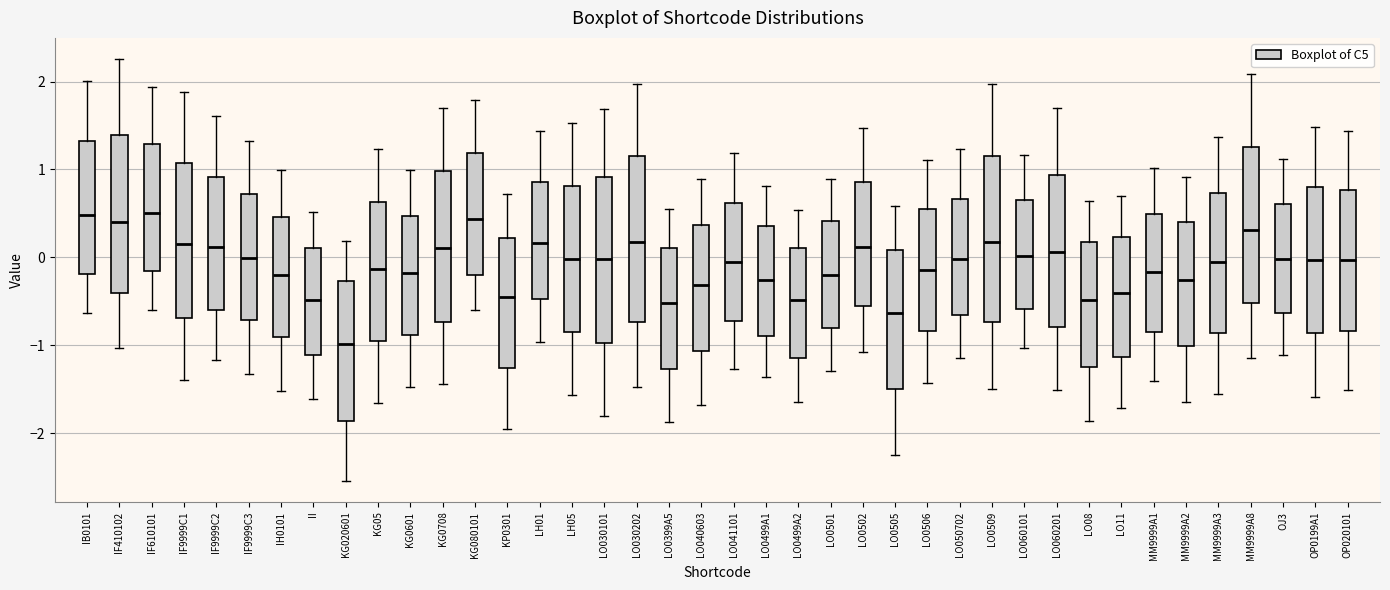

Reading left to right, transcribe this box plot: for each box, give where its median line is, the range the box spans, and where its two whiskers end, as read against the y-axis. The values are not printed on the chart, so give them approximately, as read against the axis.

IB0101: median 0.5, box -0.2 to 1.3, whiskers -0.6 to 2.0
IF410102: median 0.4, box -0.4 to 1.4, whiskers -1.0 to 2.3
IF610101: median 0.5, box -0.2 to 1.3, whiskers -0.6 to 1.9
IF9999C1: median 0.2, box -0.7 to 1.1, whiskers -1.4 to 1.9
IF9999C2: median 0.1, box -0.6 to 0.9, whiskers -1.2 to 1.6
IF9999C3: median 0.0, box -0.7 to 0.7, whiskers -1.3 to 1.3
IH0101: median -0.2, box -0.9 to 0.5, whiskers -1.5 to 1.0
II: median -0.5, box -1.1 to 0.1, whiskers -1.6 to 0.5
KG020601: median -1.0, box -1.9 to -0.3, whiskers -2.5 to 0.2
KG05: median -0.1, box -1.0 to 0.6, whiskers -1.7 to 1.2
KG0601: median -0.2, box -0.9 to 0.5, whiskers -1.5 to 1.0
KG0708: median 0.1, box -0.7 to 1.0, whiskers -1.4 to 1.7
KG080101: median 0.4, box -0.2 to 1.2, whiskers -0.6 to 1.8
KP0301: median -0.5, box -1.3 to 0.2, whiskers -1.9 to 0.7
LH01: median 0.2, box -0.5 to 0.9, whiskers -1.0 to 1.4
LH05: median 0.0, box -0.9 to 0.8, whiskers -1.6 to 1.5
LO030101: median 0.0, box -1.0 to 0.9, whiskers -1.8 to 1.7
LO030202: median 0.2, box -0.7 to 1.2, whiskers -1.5 to 2.0
LO0399A5: median -0.5, box -1.3 to 0.1, whiskers -1.9 to 0.6
LO040603: median -0.3, box -1.1 to 0.4, whiskers -1.7 to 0.9
LO041101: median -0.1, box -0.7 to 0.6, whiskers -1.3 to 1.2
LO0499A1: median -0.3, box -0.9 to 0.4, whiskers -1.4 to 0.8
LO0499A2: median -0.5, box -1.2 to 0.1, whiskers -1.7 to 0.5
LO0501: median -0.2, box -0.8 to 0.4, whiskers -1.3 to 0.9
LO0502: median 0.1, box -0.6 to 0.9, whiskers -1.1 to 1.5
LO0505: median -0.6, box -1.5 to 0.1, whiskers -2.2 to 0.6
LO0506: median -0.1, box -0.8 to 0.5, whiskers -1.4 to 1.1
LO050702: median 0.0, box -0.7 to 0.7, whiskers -1.1 to 1.2
LO0509: median 0.2, box -0.7 to 1.1, whiskers -1.5 to 2.0
LO060101: median 0.0, box -0.6 to 0.7, whiskers -1.0 to 1.2
LO060201: median 0.1, box -0.8 to 0.9, whiskers -1.5 to 1.7
LO08: median -0.5, box -1.3 to 0.2, whiskers -1.9 to 0.6
LO11: median -0.4, box -1.1 to 0.2, whiskers -1.7 to 0.7
MM9999A1: median -0.2, box -0.9 to 0.5, whiskers -1.4 to 1.0
MM9999A2: median -0.3, box -1.0 to 0.4, whiskers -1.6 to 0.9
MM9999A3: median 0.0, box -0.9 to 0.7, whiskers -1.6 to 1.4
MM9999A8: median 0.3, box -0.5 to 1.3, whiskers -1.1 to 2.1
OJ3: median 0.0, box -0.6 to 0.6, whiskers -1.1 to 1.1
OP0199A1: median 0.0, box -0.9 to 0.8, whiskers -1.6 to 1.5
OP020101: median 0.0, box -0.8 to 0.8, whiskers -1.5 to 1.4